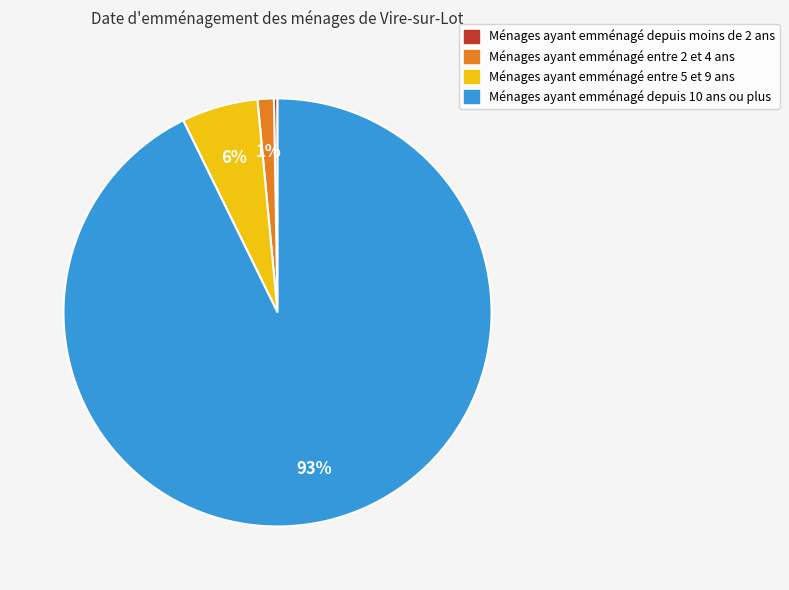

Is there any slice that represents more than half of the pie?

Yes